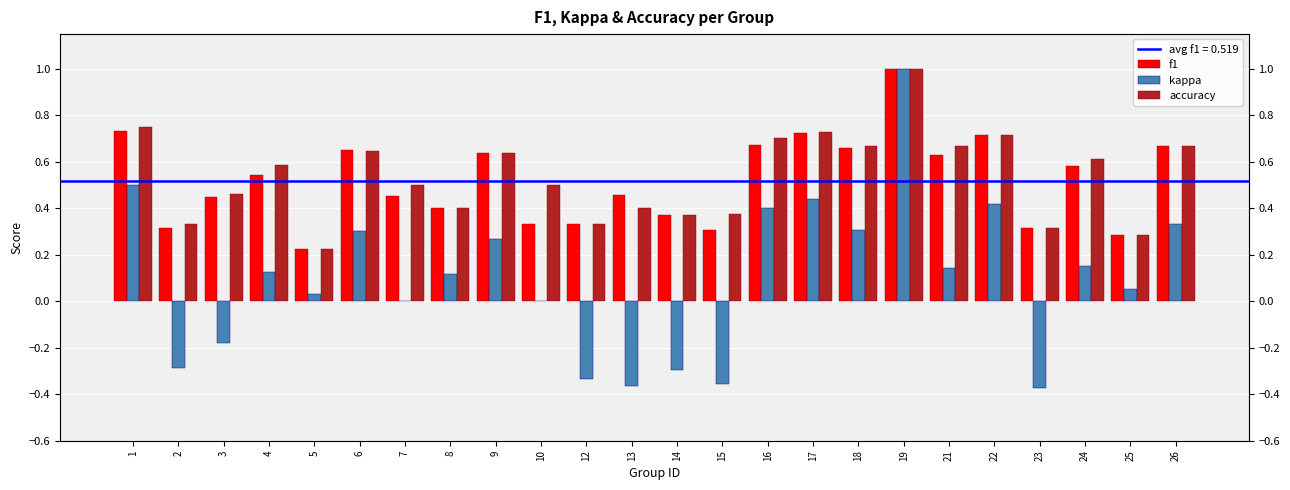

Which series changed the most between 5 and 26?

f1